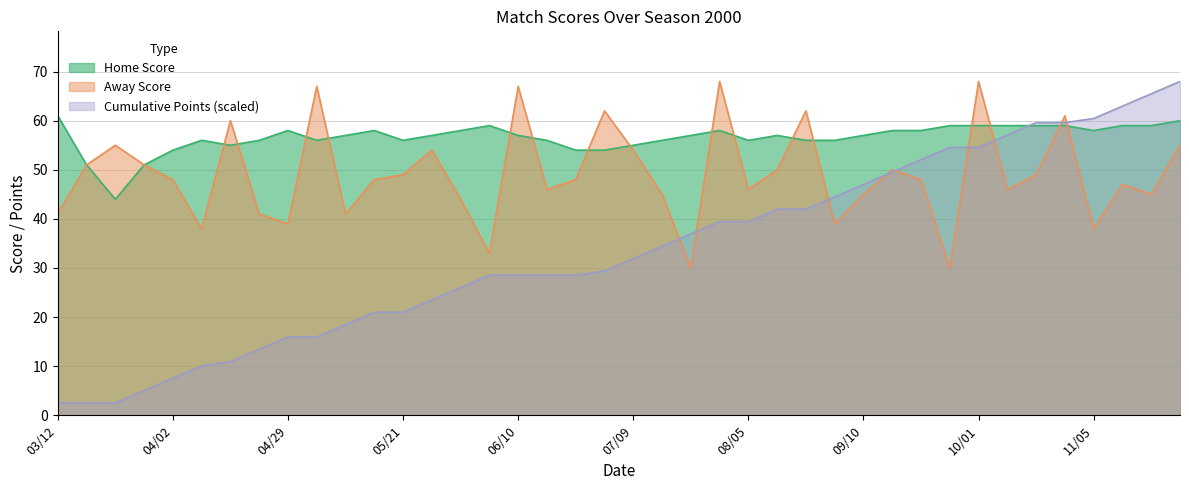

Is the value of Cumulative Points at 09/10 greater than the value of Away Score at 03/19?

No